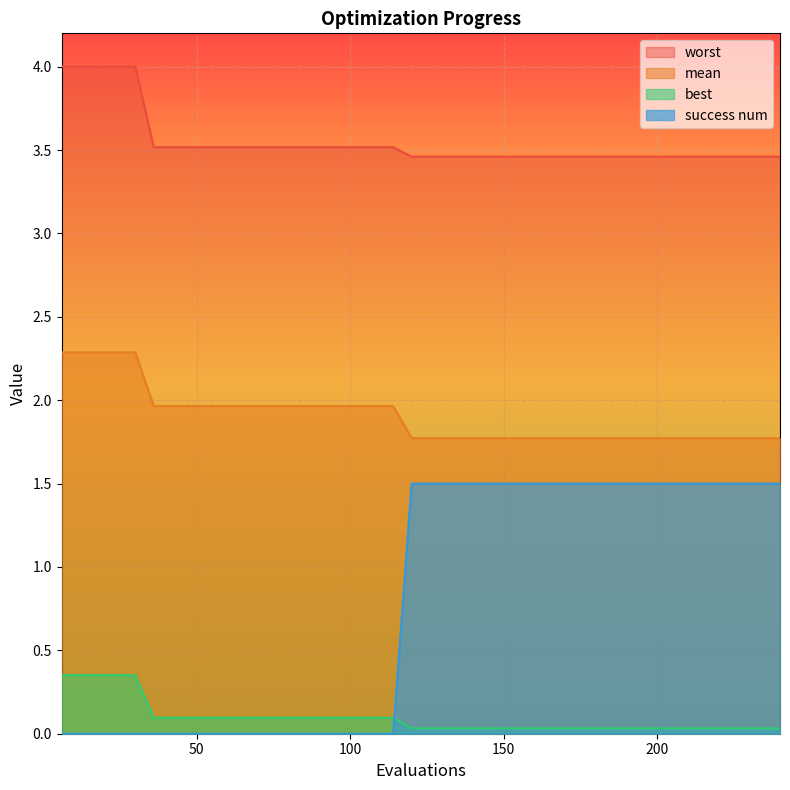

True or false: worst and mean cross at least once.

False